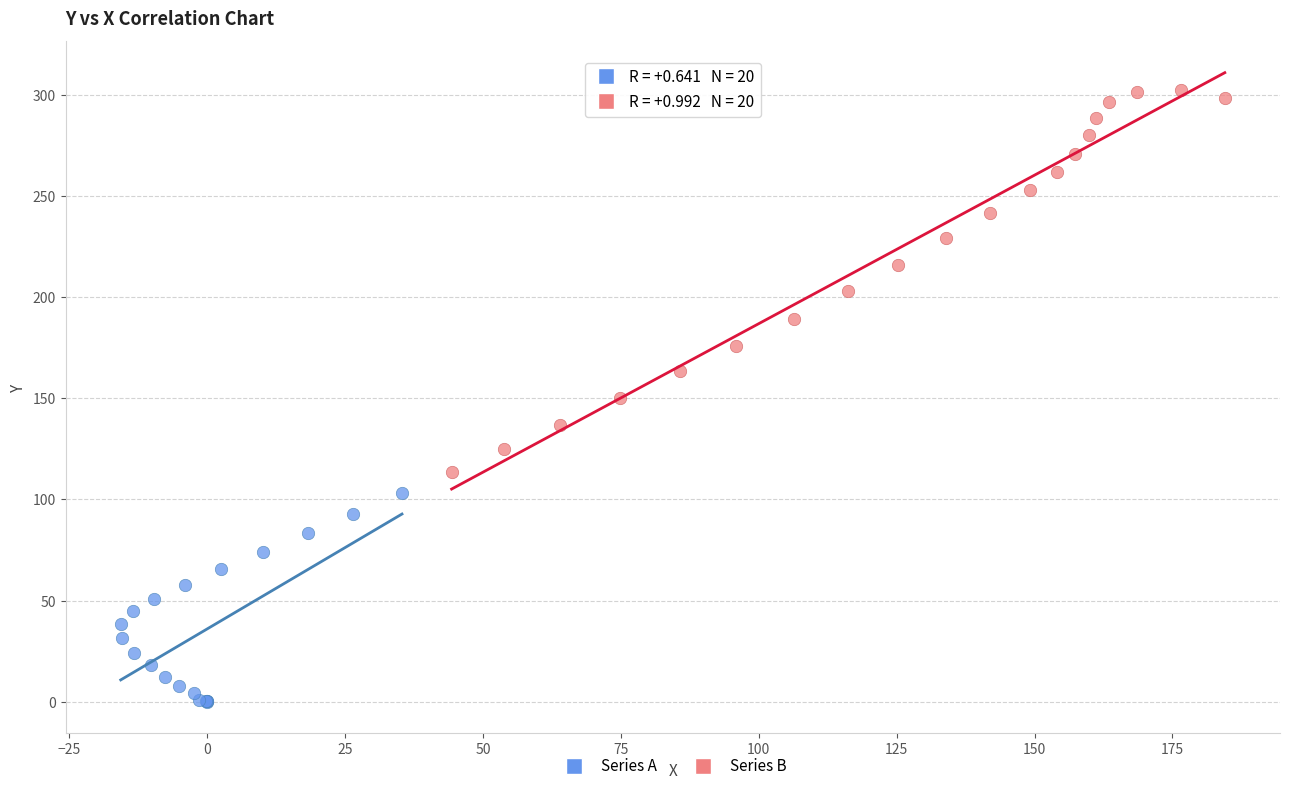

Which series reaches the minimum Y coordinate?

Series A